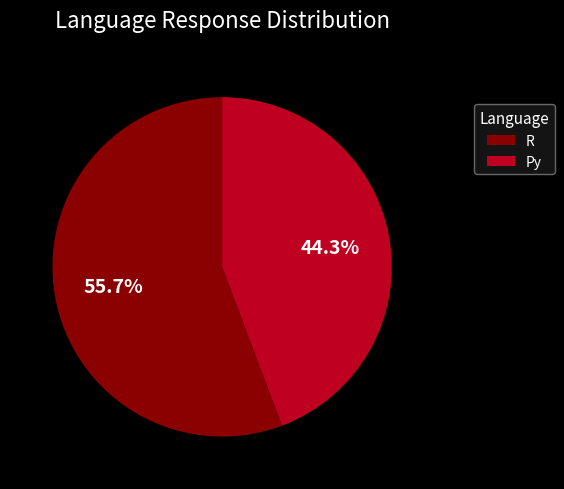

Which category has the smallest portion of the pie?

Py